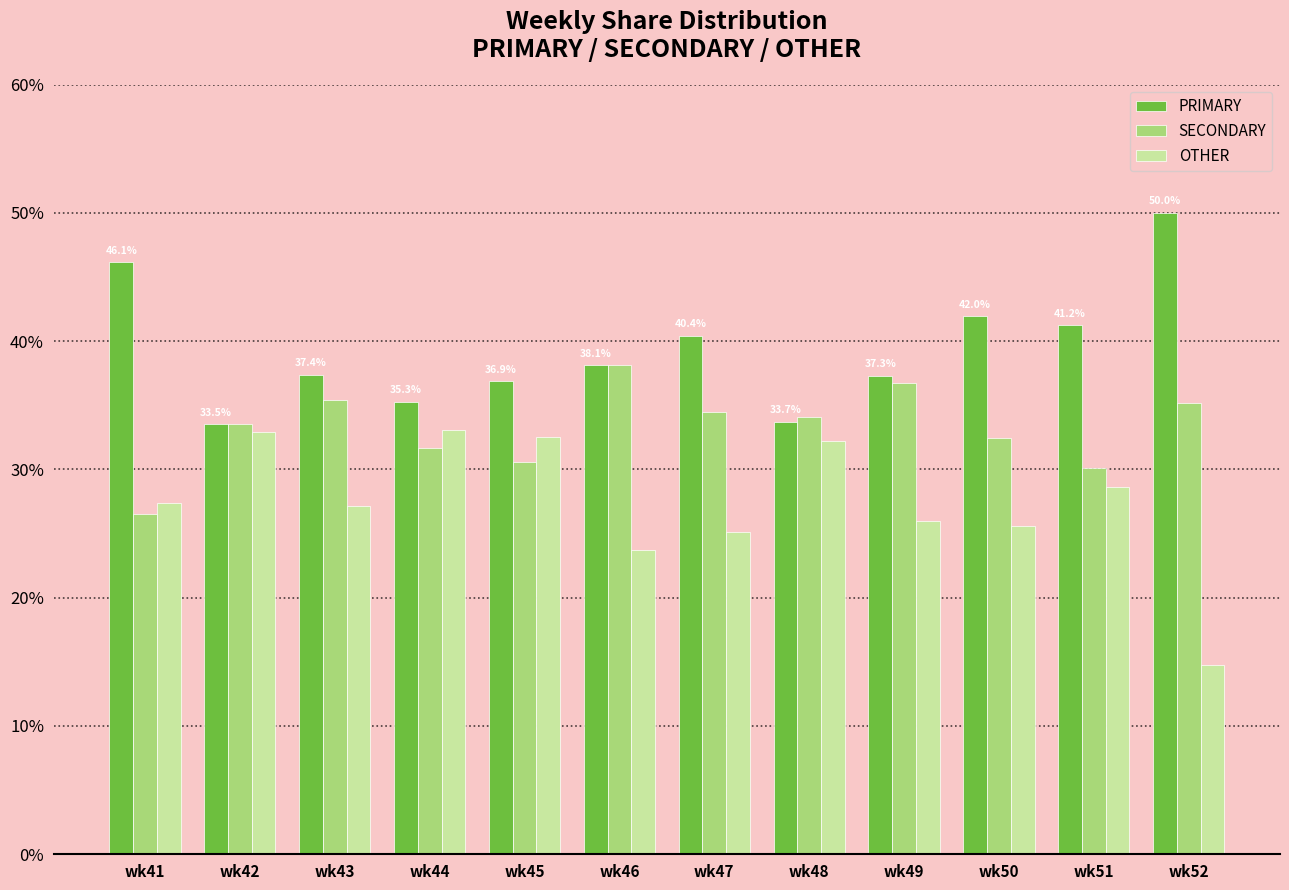

How many bars are there in total?

36